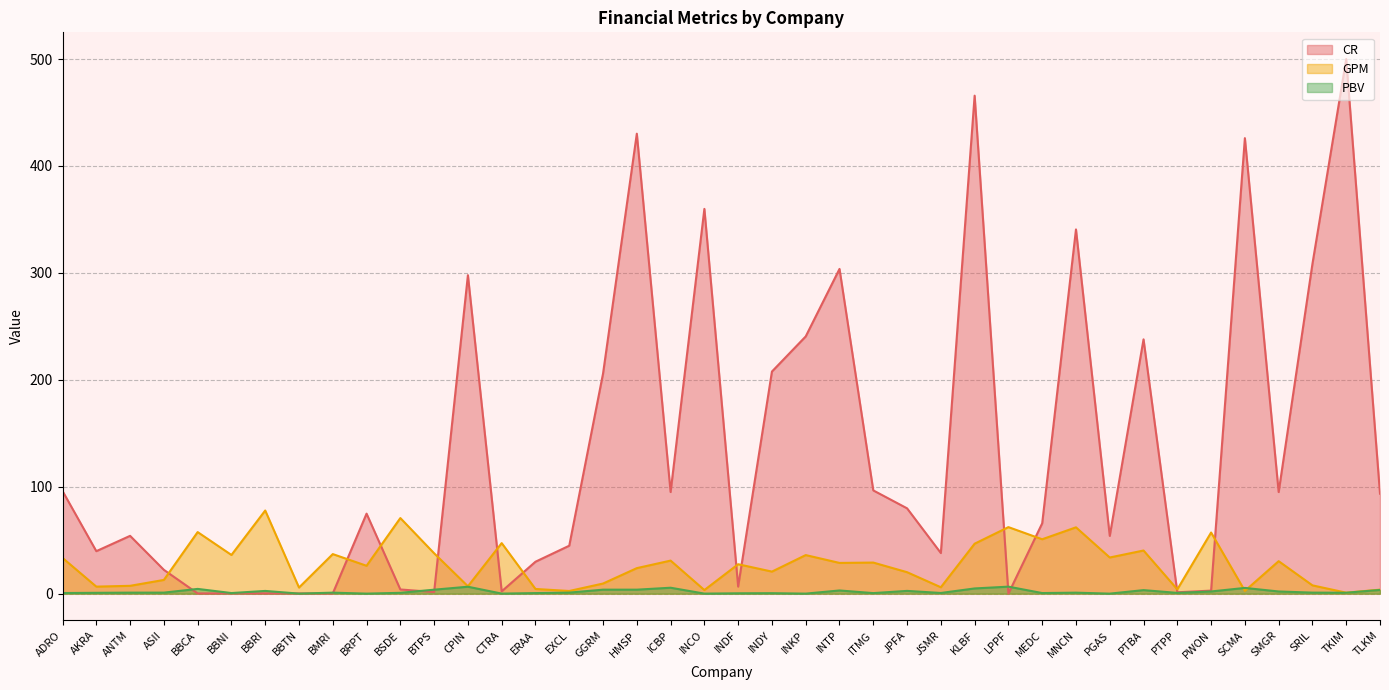

True or false: PBV and GPM intersect in this chart.

True